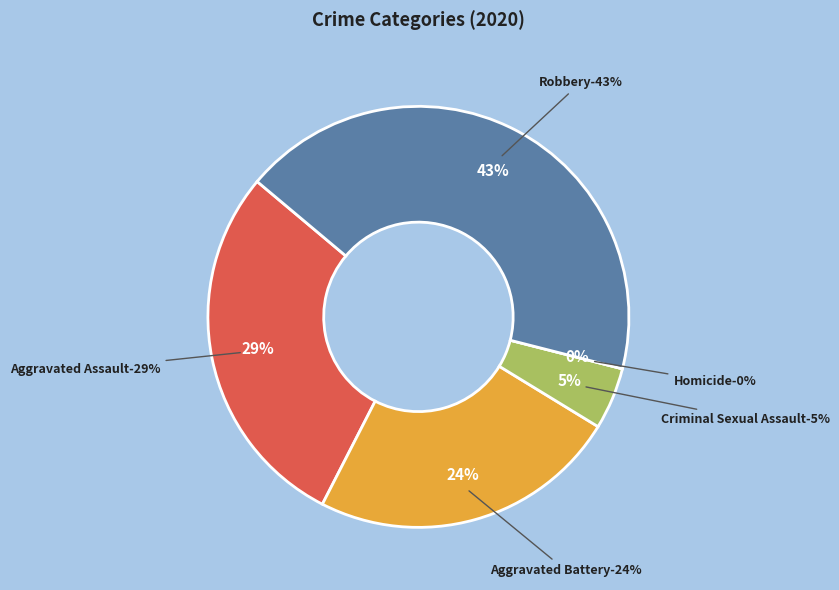

How many segments does this pie chart have?

5